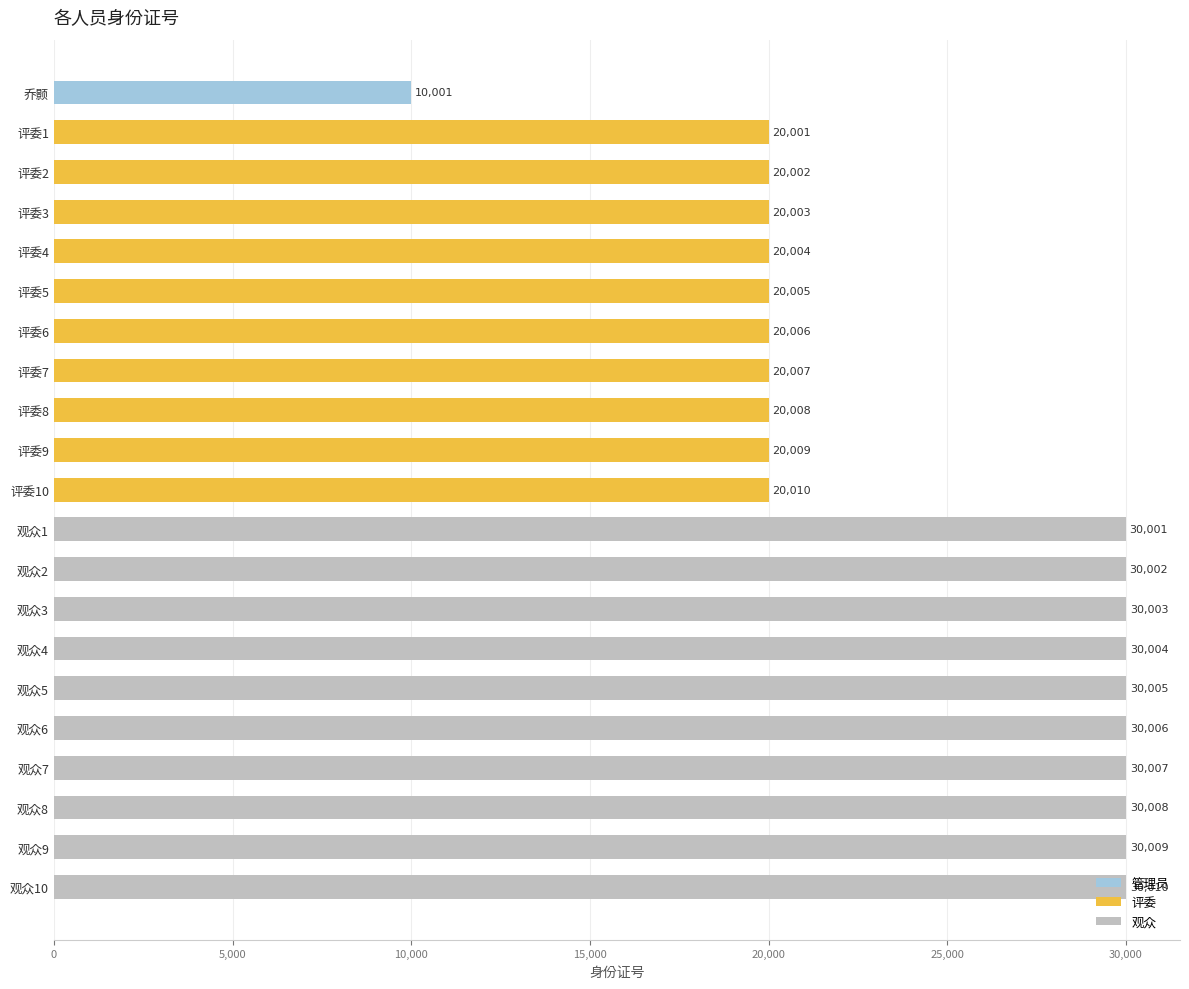

Where is the data nearest to the value 20005?

评委5